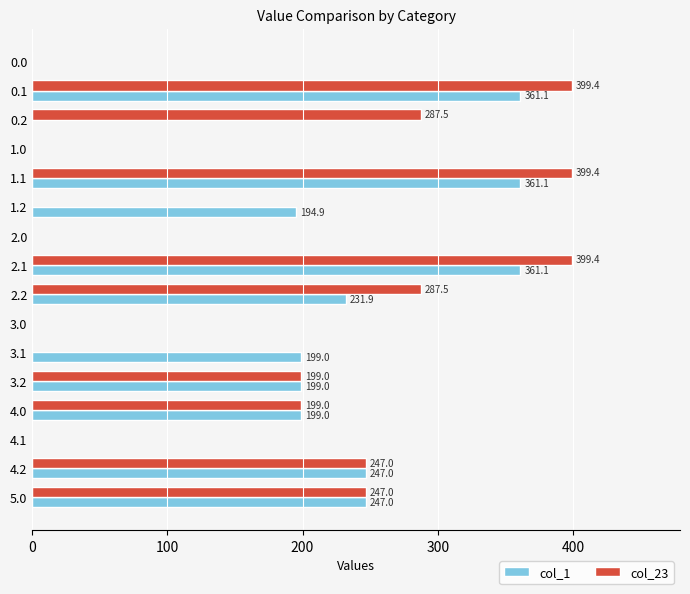

Which series has the largest range (max minus min)?

col_23